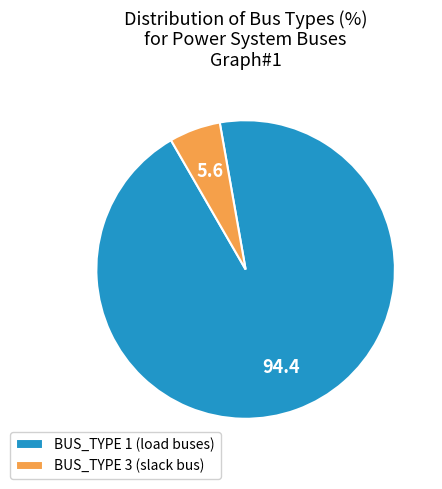

Combined, do BUS_TYPE 3 (slack bus) and BUS_TYPE 1 (load buses) account for over 50%?

Yes